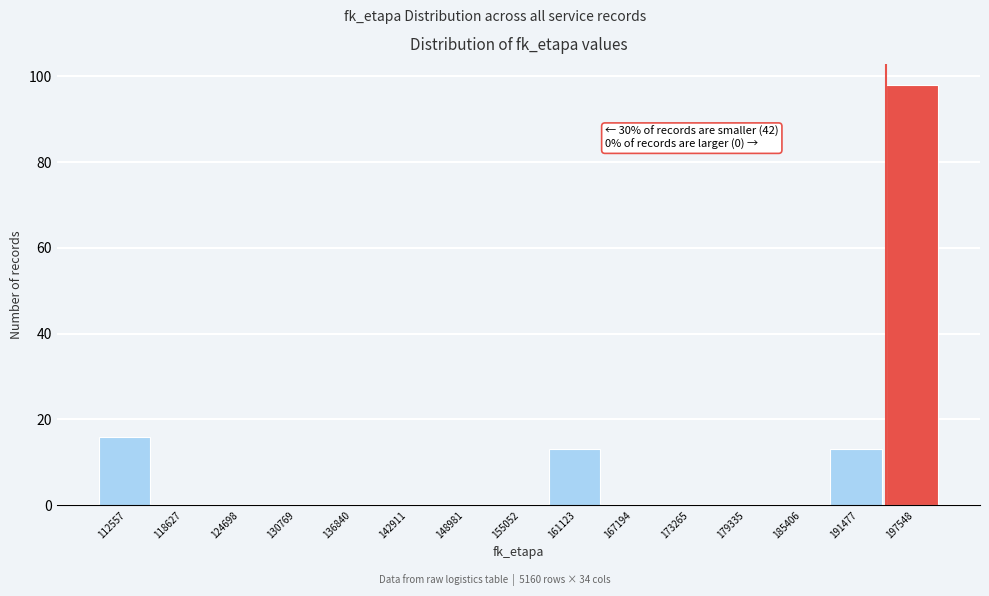

Reading left to right, transcribe all the data shown in this chart.

112557=16	118627=0	124698=0	130769=0	136840=0	142911=0	148981=0	155052=0	161123=13	167194=0	173265=0	179335=0	185406=0	191477=13	197548=98